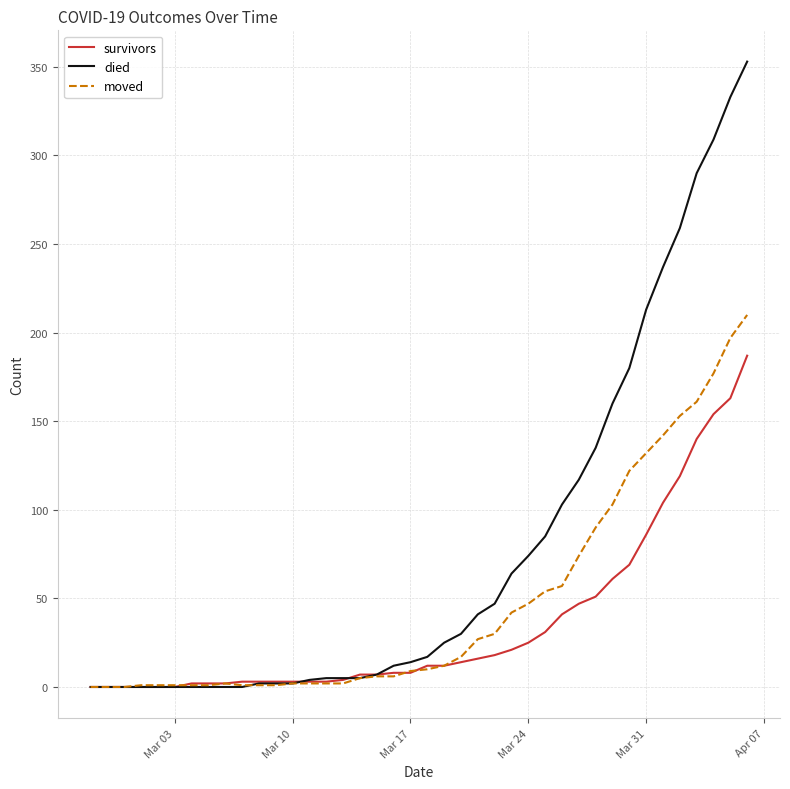

Which series has the largest total across all categories?

died